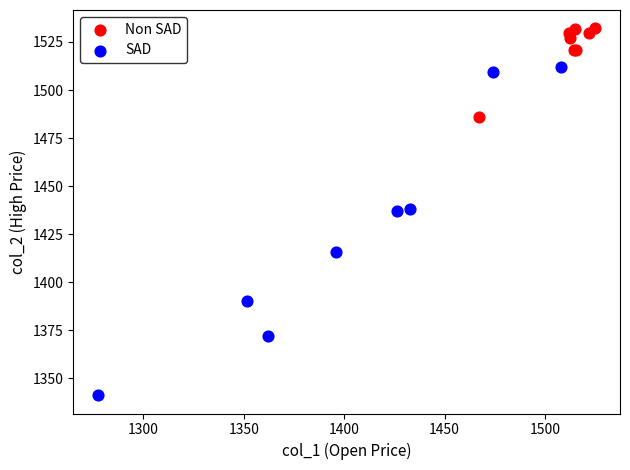

Which series has the largest Y range (max minus min)?

SAD